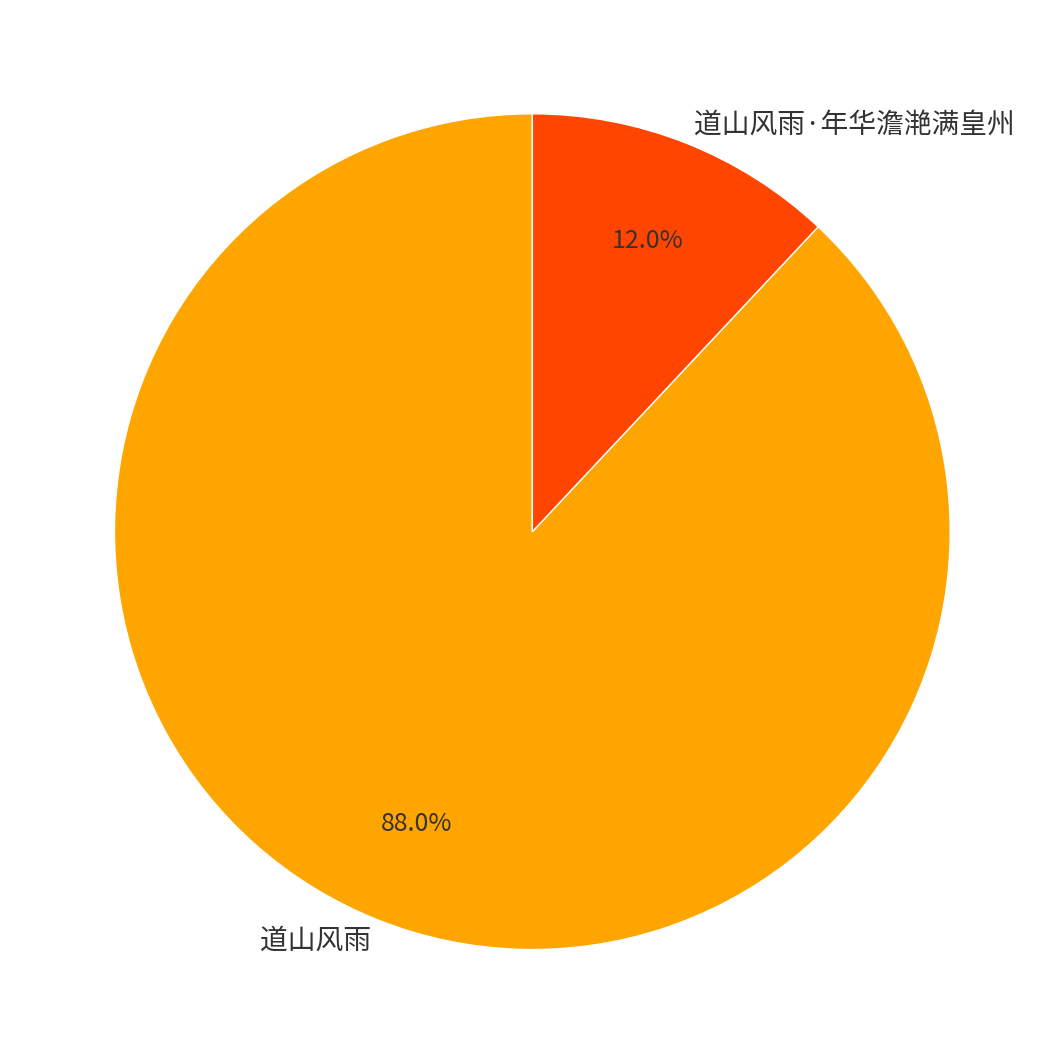

Which slice is the smallest?

道山风雨·年华澹滟满皇州